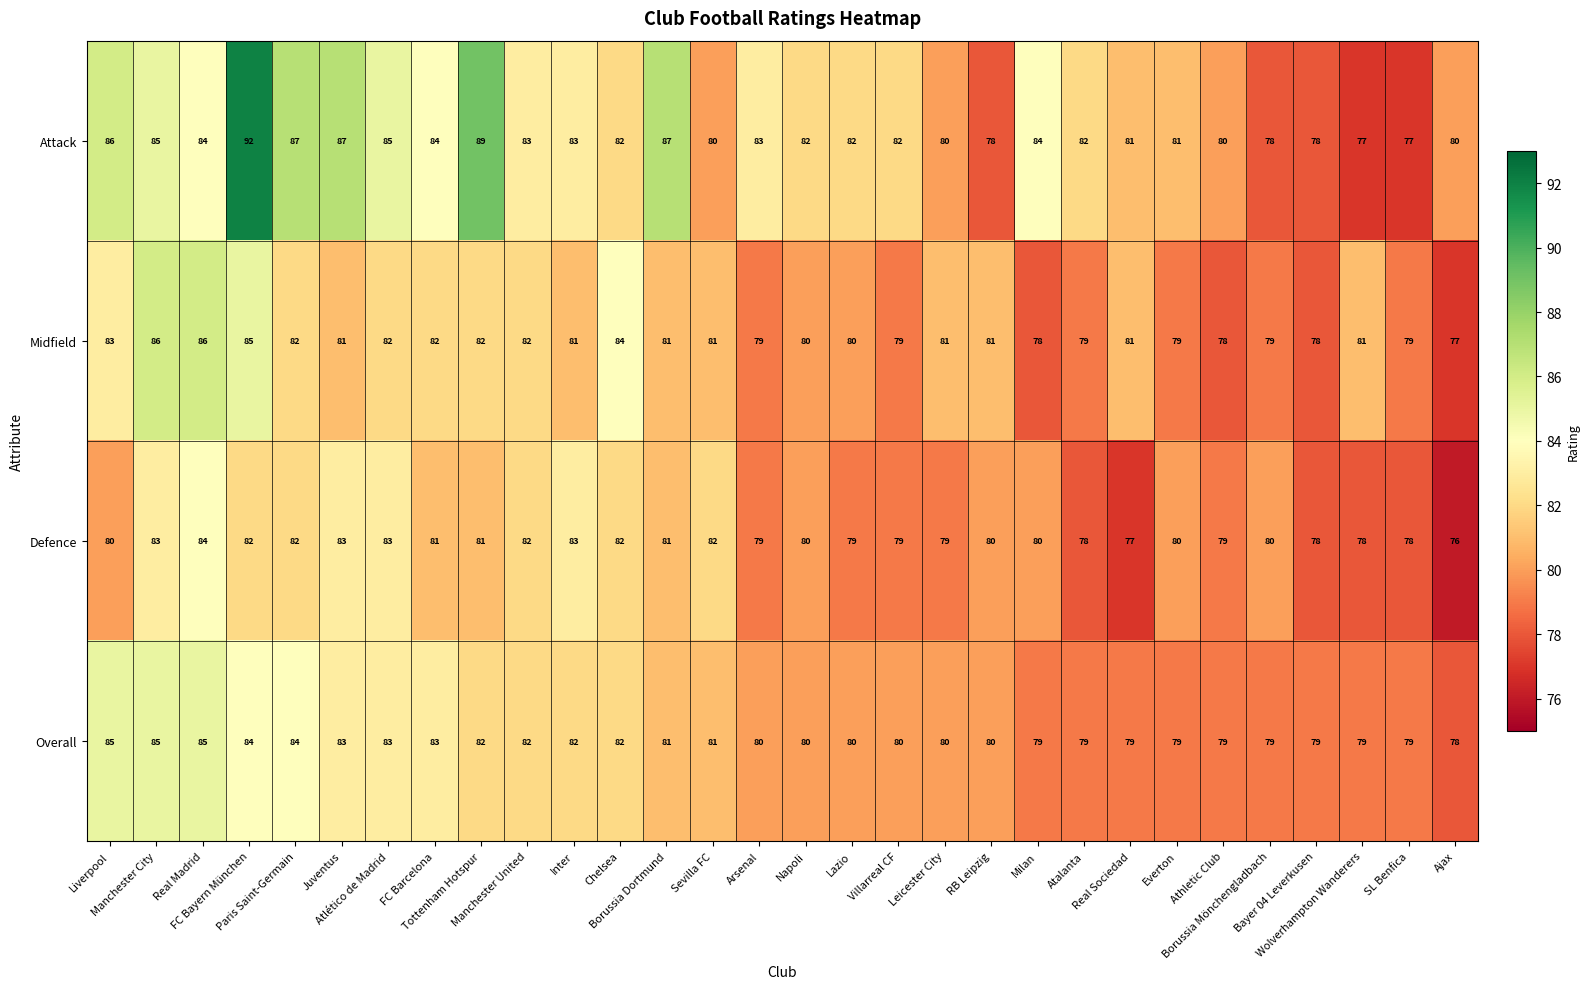

What is the maximum value for Attack?

92